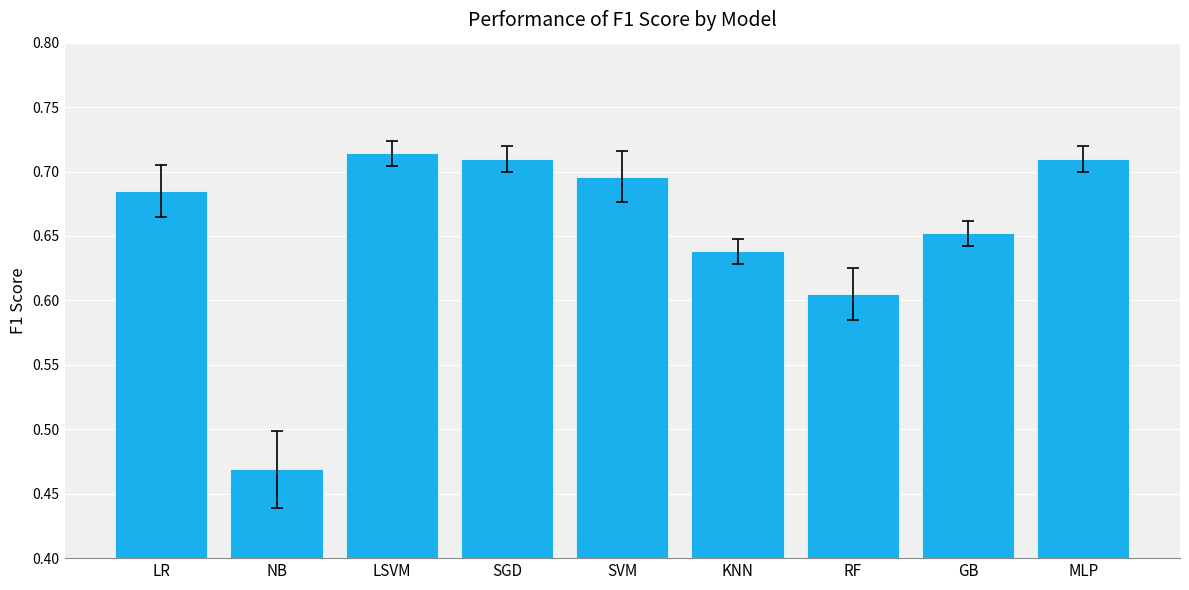

Which label corresponds to the smallest value in the chart?

NB